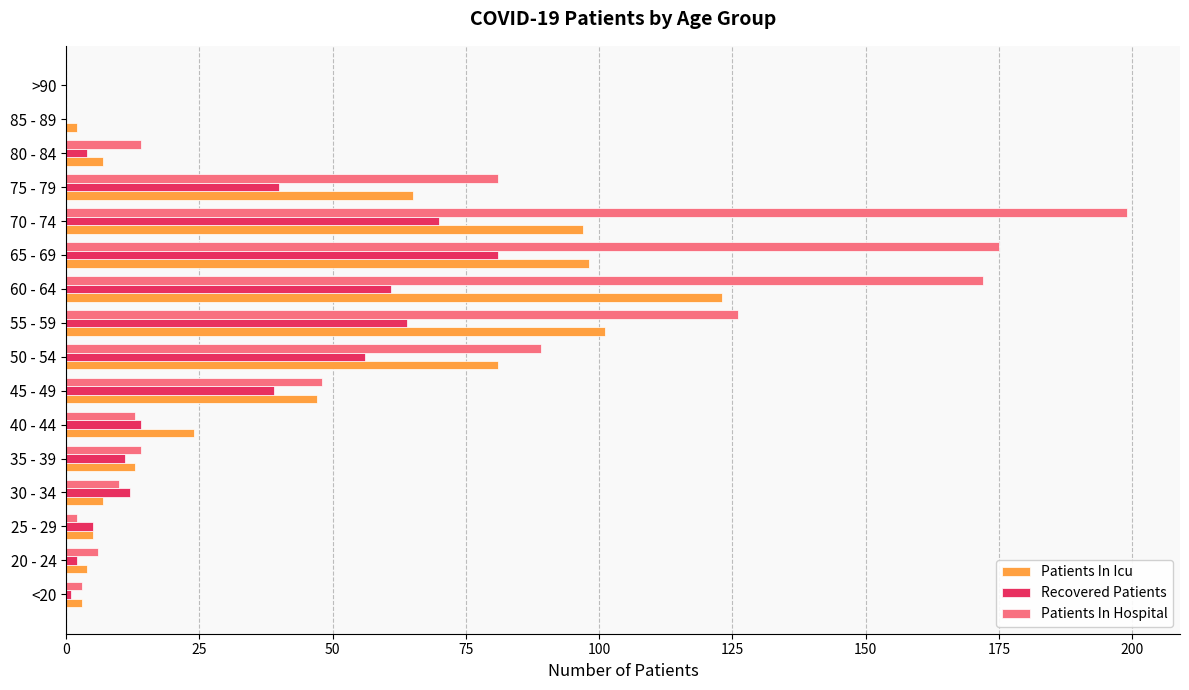

Between <20 and 65 - 69, which series saw the biggest shift?

Patients In Hospital